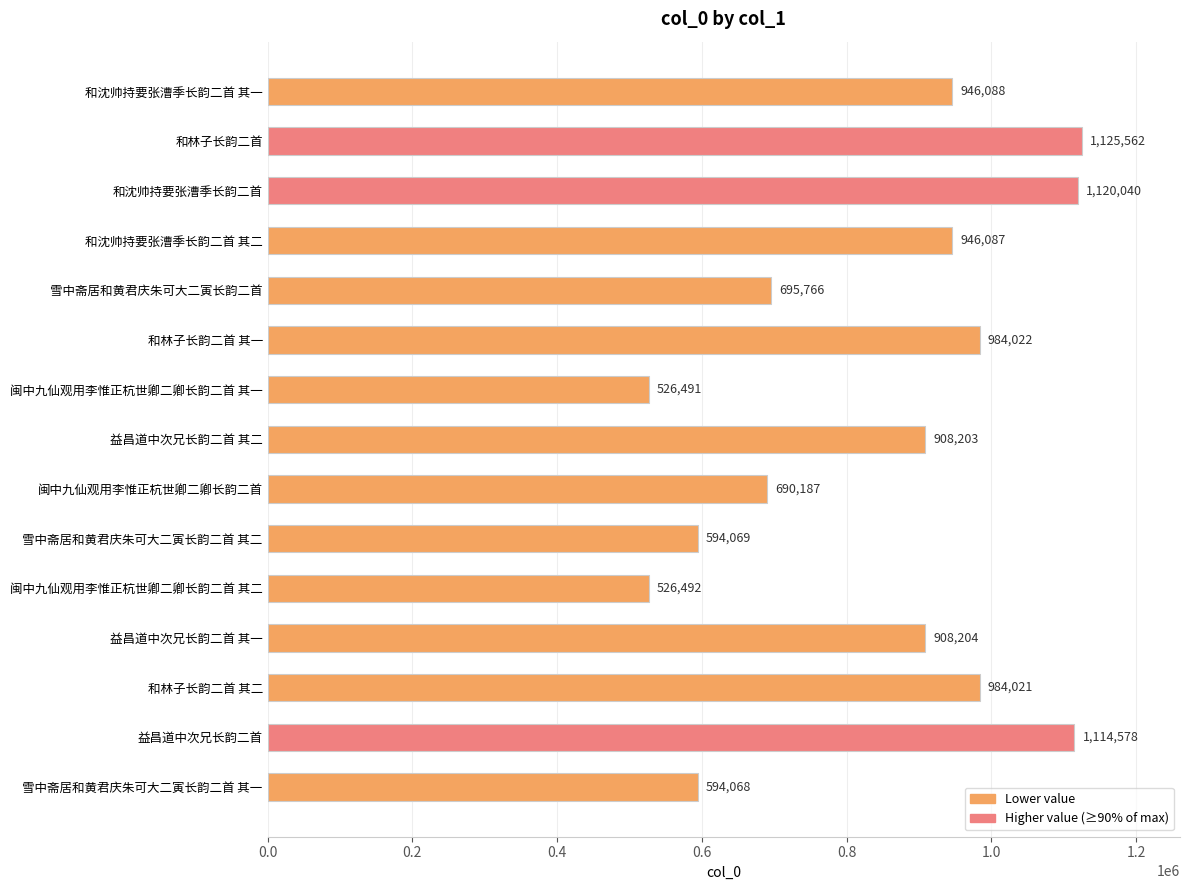

Count the number of categories in the chart.

15